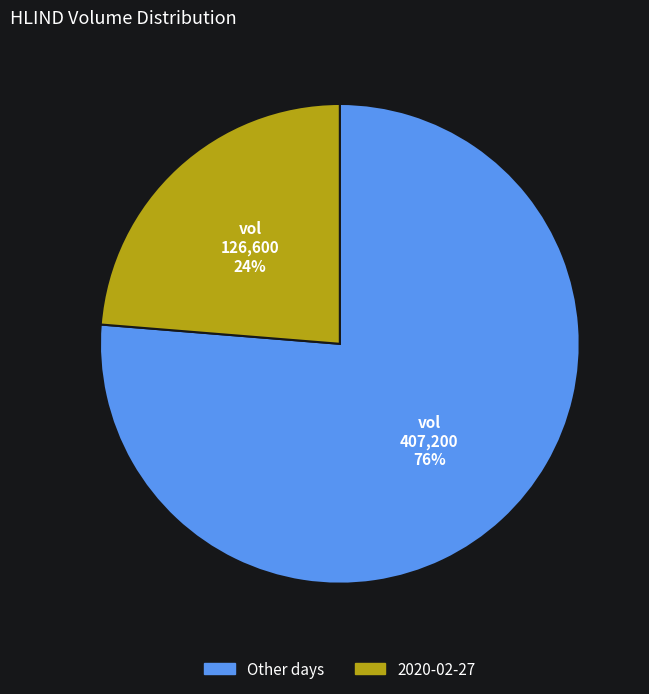

Count the number of slices in the pie.

2